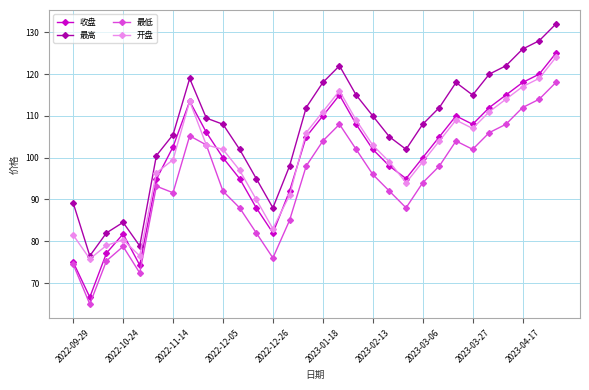

What is the lowest value of the 最低 series?

65.0